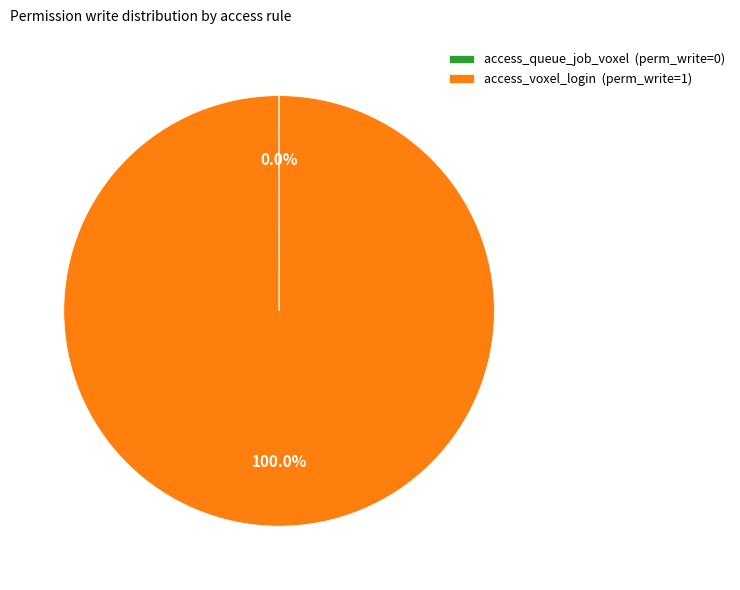

To the nearest percent, what percentage of the pie is access_voxel_login?

100%